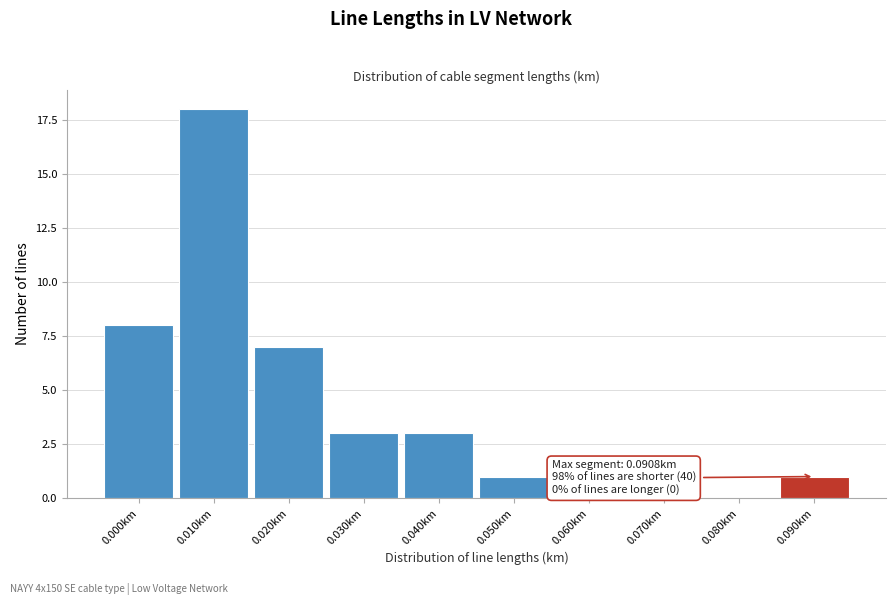

Reading left to right, transcribe all the data shown in this chart.

0.000km=8	0.010km=18	0.020km=7	0.030km=3	0.040km=3	0.050km=1	0.060km=0	0.070km=0	0.080km=0	0.090km=1